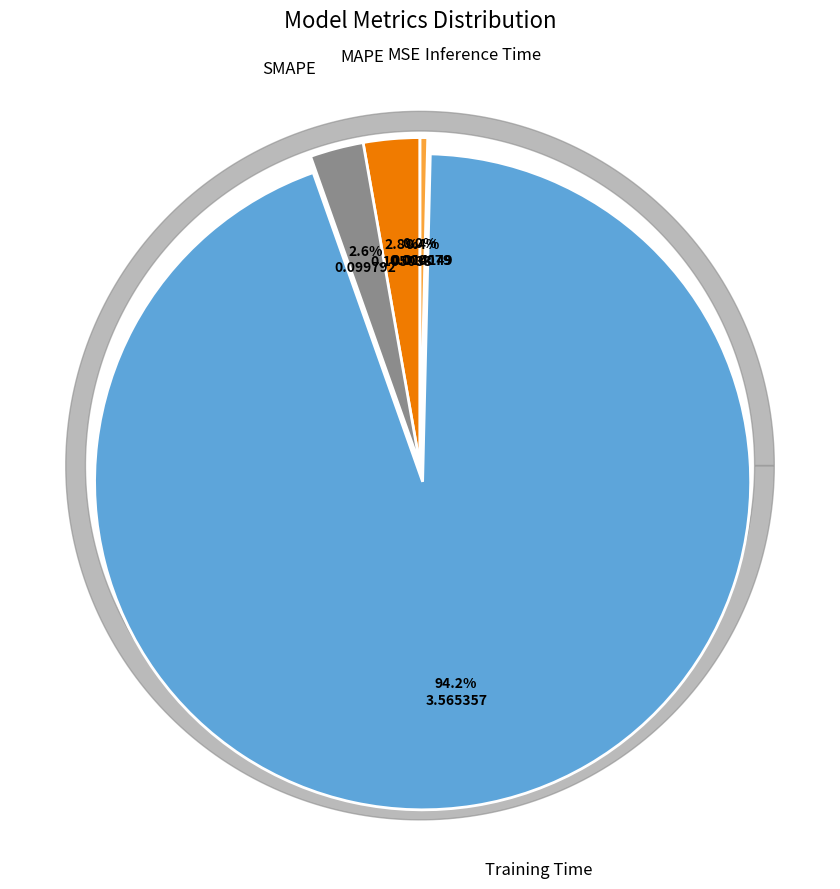

Which slice is the smallest?

MSE